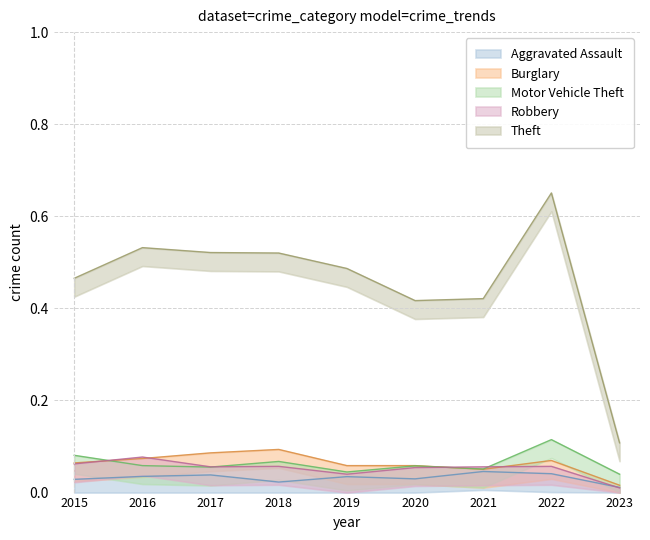

At which category does the chart reach its minimum across all series?

2023